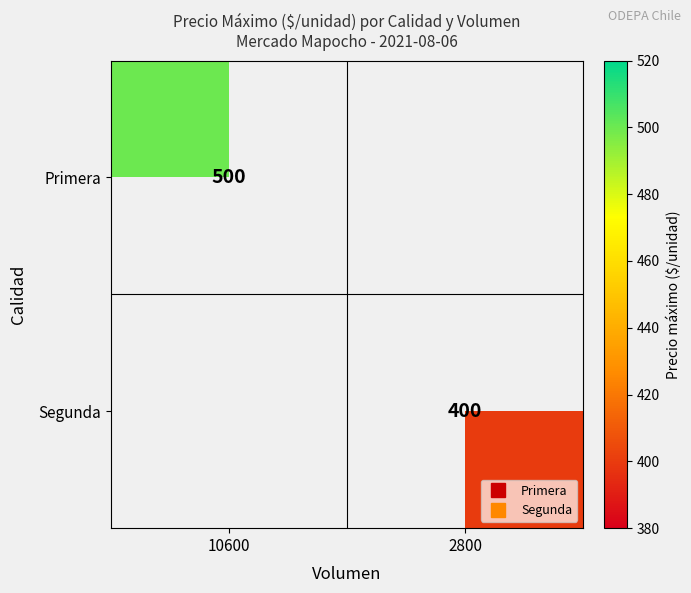

What is the approximate value of Segunda at 2800?

400.0